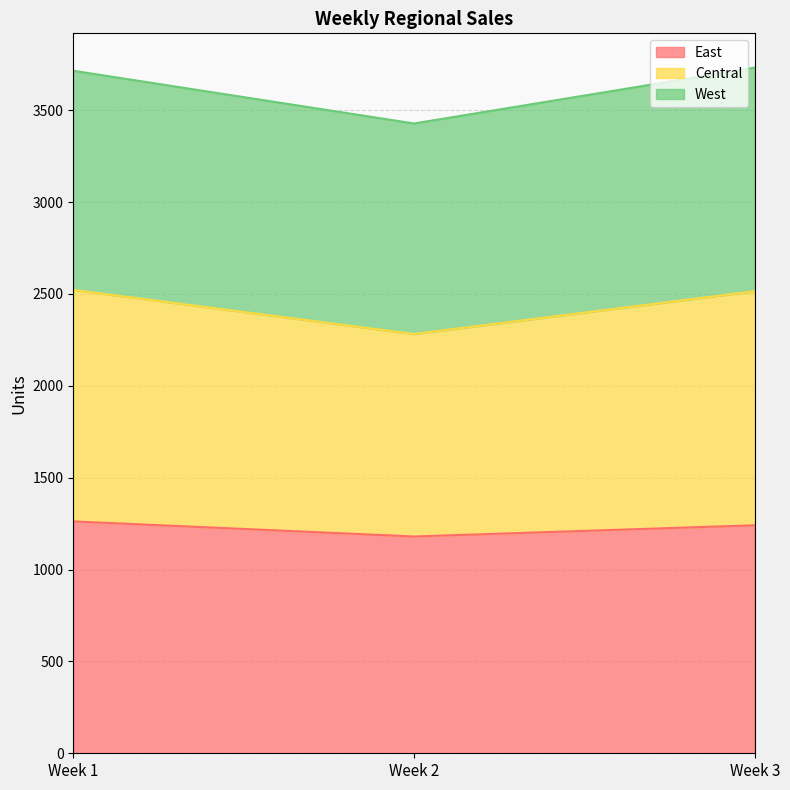

At how many categories does at least one series exceed 2597?

3